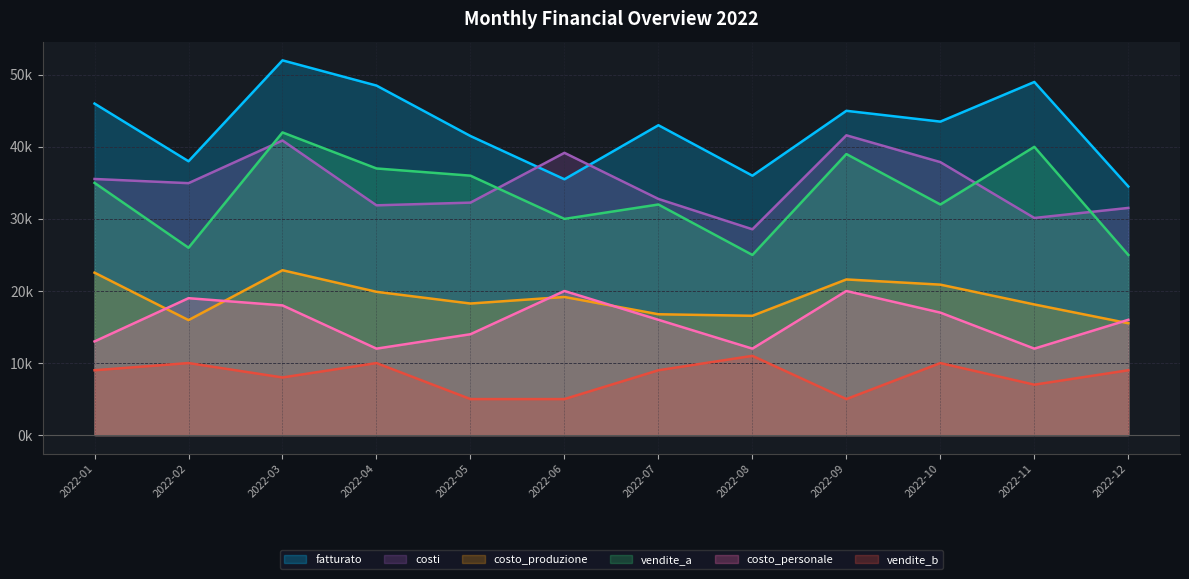

True or false: costo_produzione has a value of 16560 at 2022-08.

True